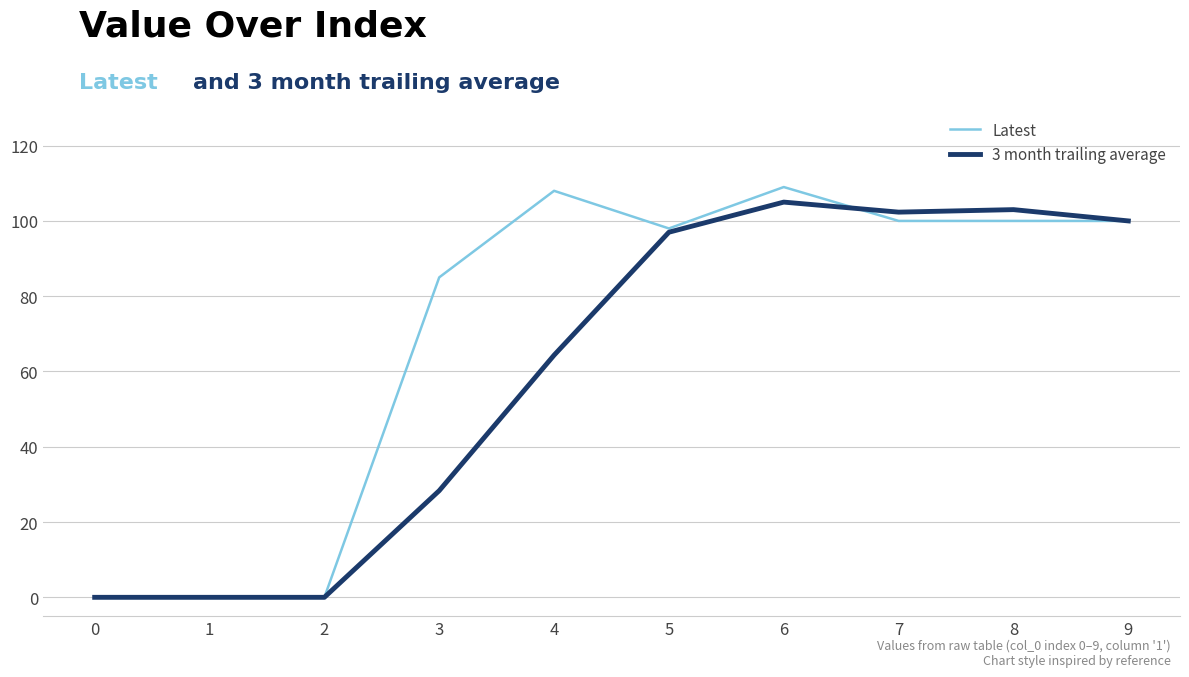

Is this an area chart (filled region under the line)?

No